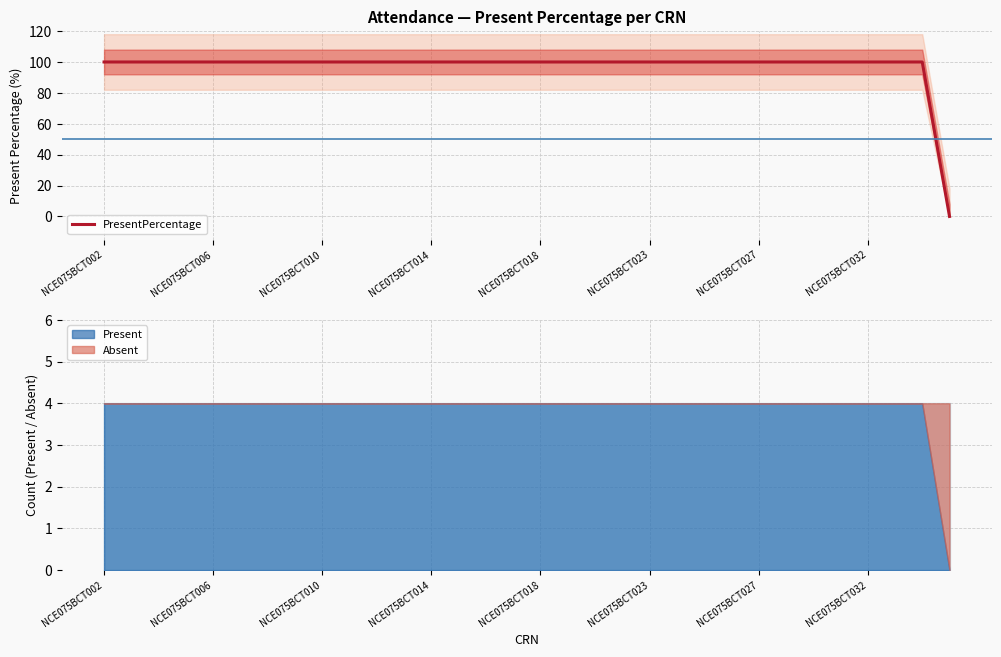

True or false: PresentPercentage has a value of 168 at NCE075BCT023.

False